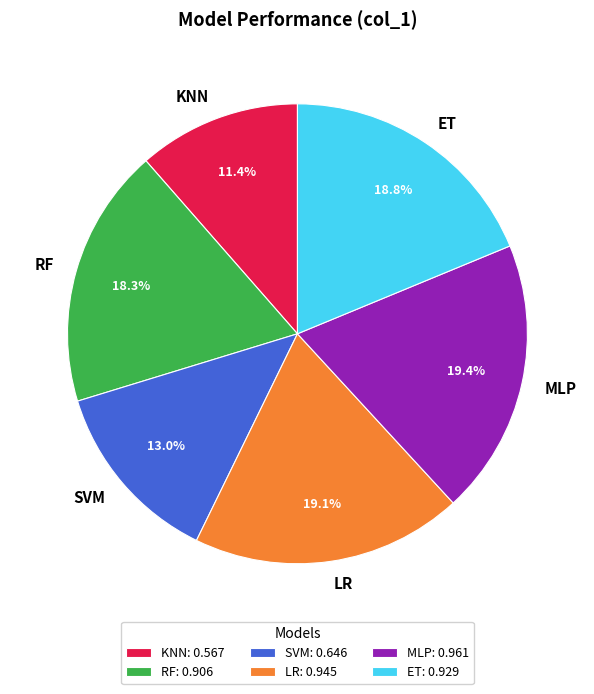

Does any single category account for the majority?

No